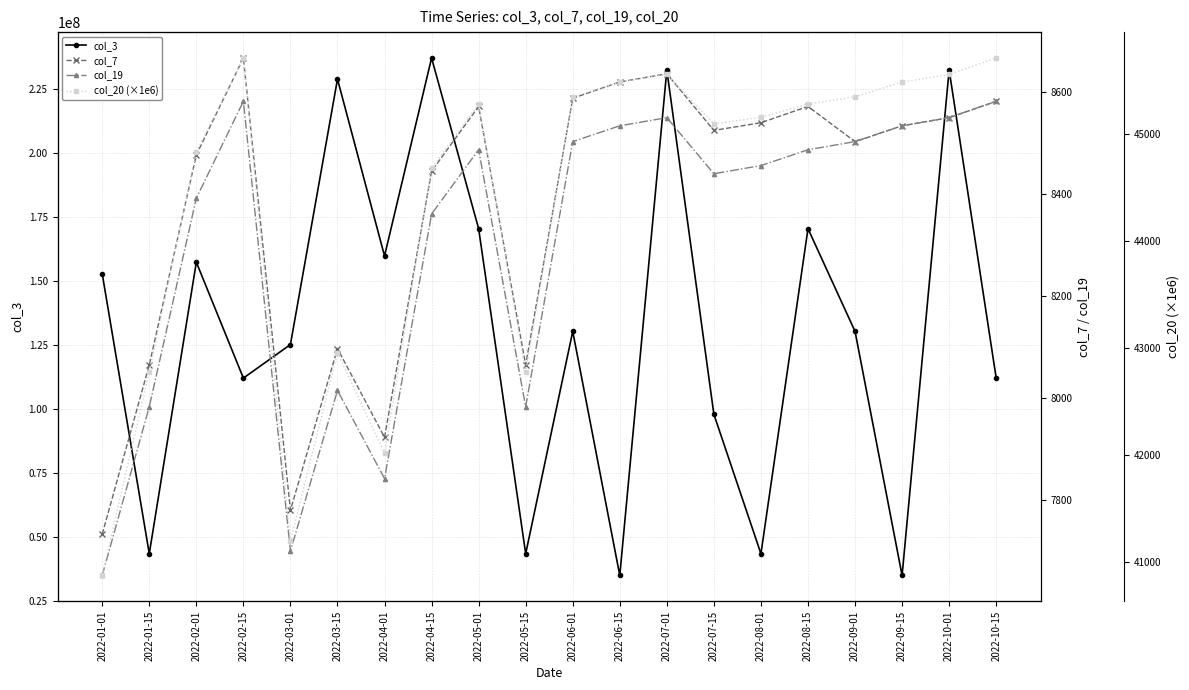

How many data points in col_3 are above 130211208?

9